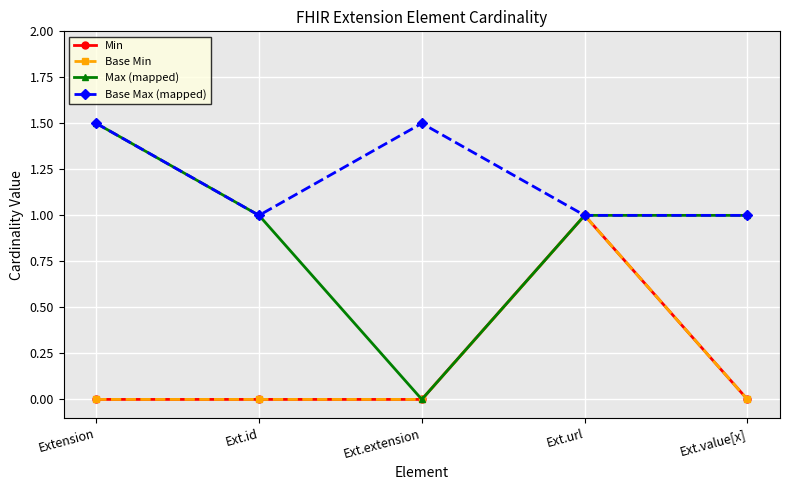

True or false: Base Max (mapped) has more than 0 interior local peaks.

True